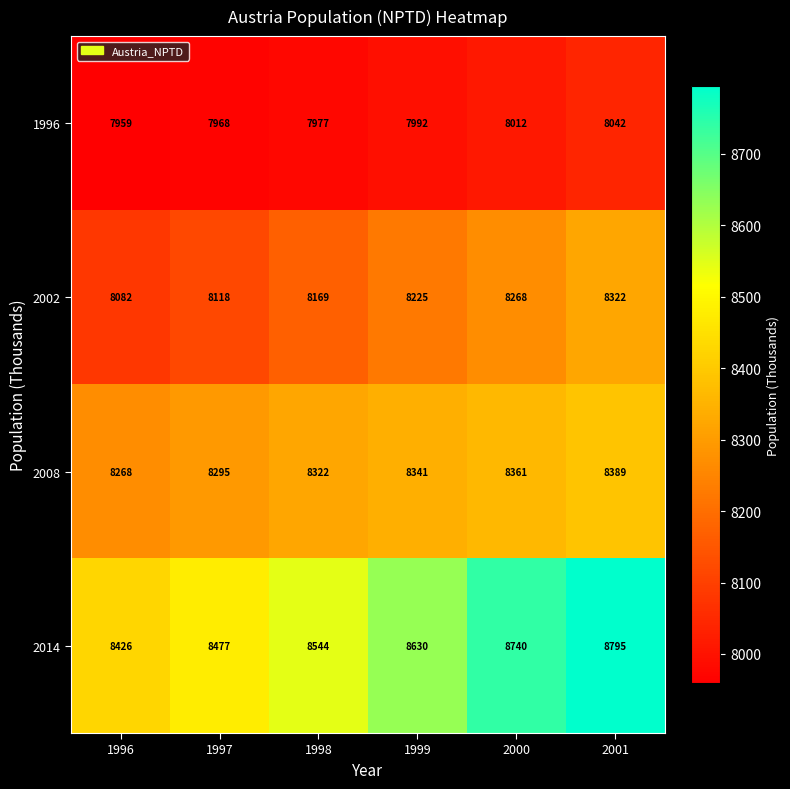

What is the difference between the maximum and minimum values in the 2002 series?

240